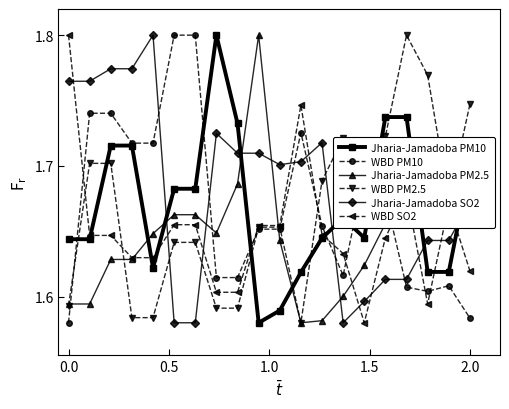

How many WBD SO2 values are between 1 and 2?

20